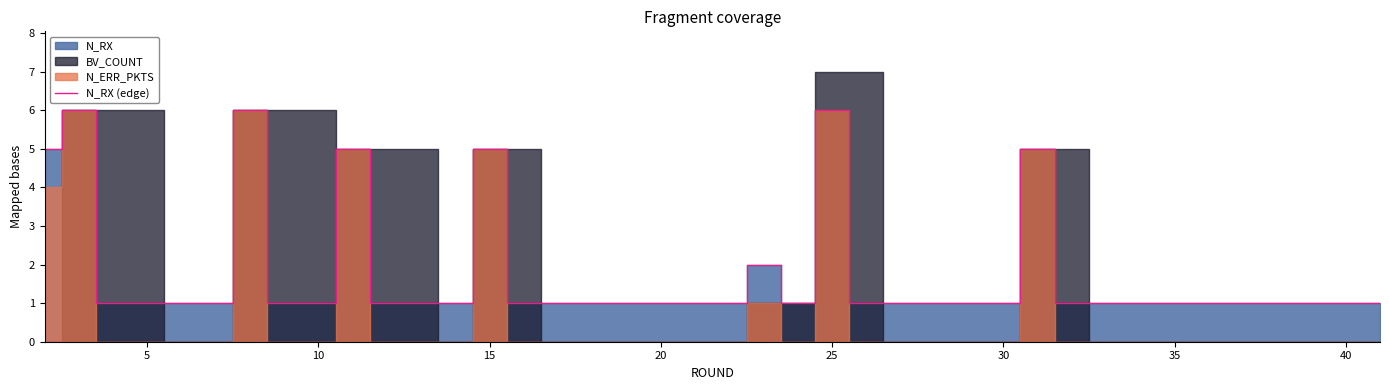

Reading right to left, extract all data points from this chart.

1	1	1	1	1	1	1	1	1	1	5	1	1	1	1	1	6	1	2	1	1	1	1	1	1	1	5	1	1	1	5	1	1	6	1	1	1	1	6	5